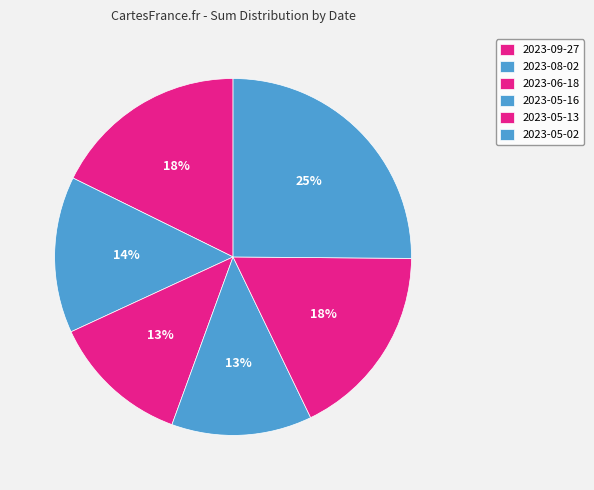

Count the number of slices in the pie.

6